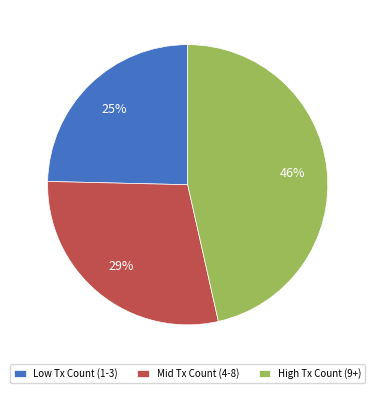

To the nearest percent, what percentage of the pie is Mid Tx Count (4-8)?

29%